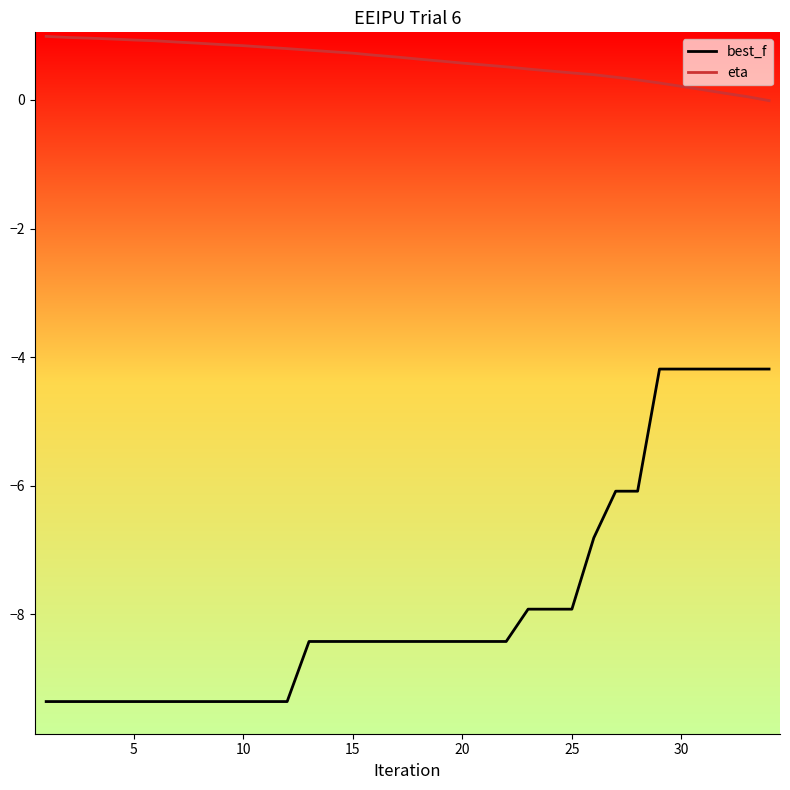

What is the maximum value shown in the chart?

1.0